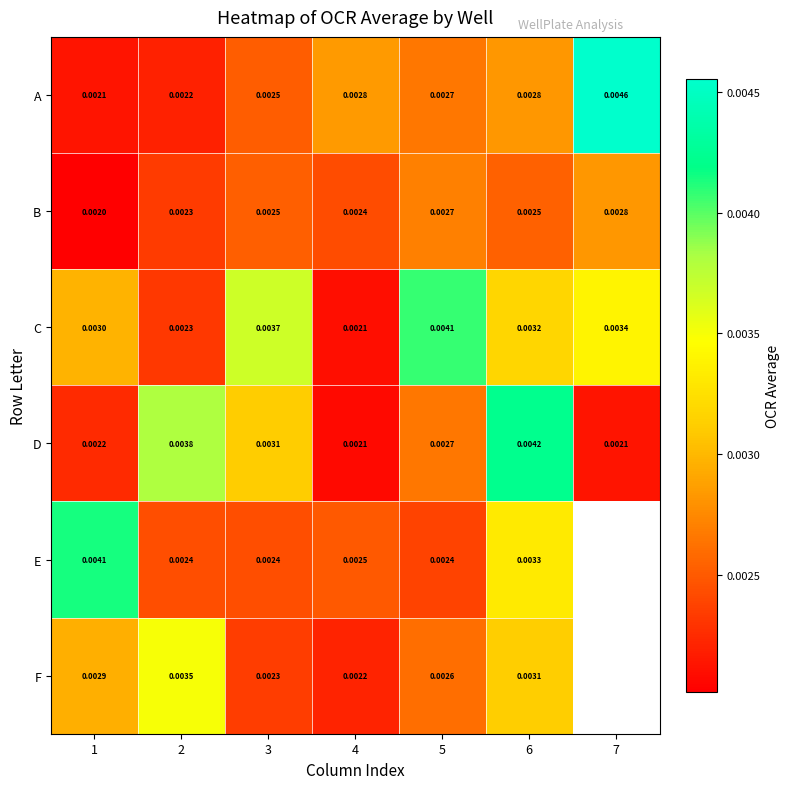

At how many categories does at least one series exceed 0?

7